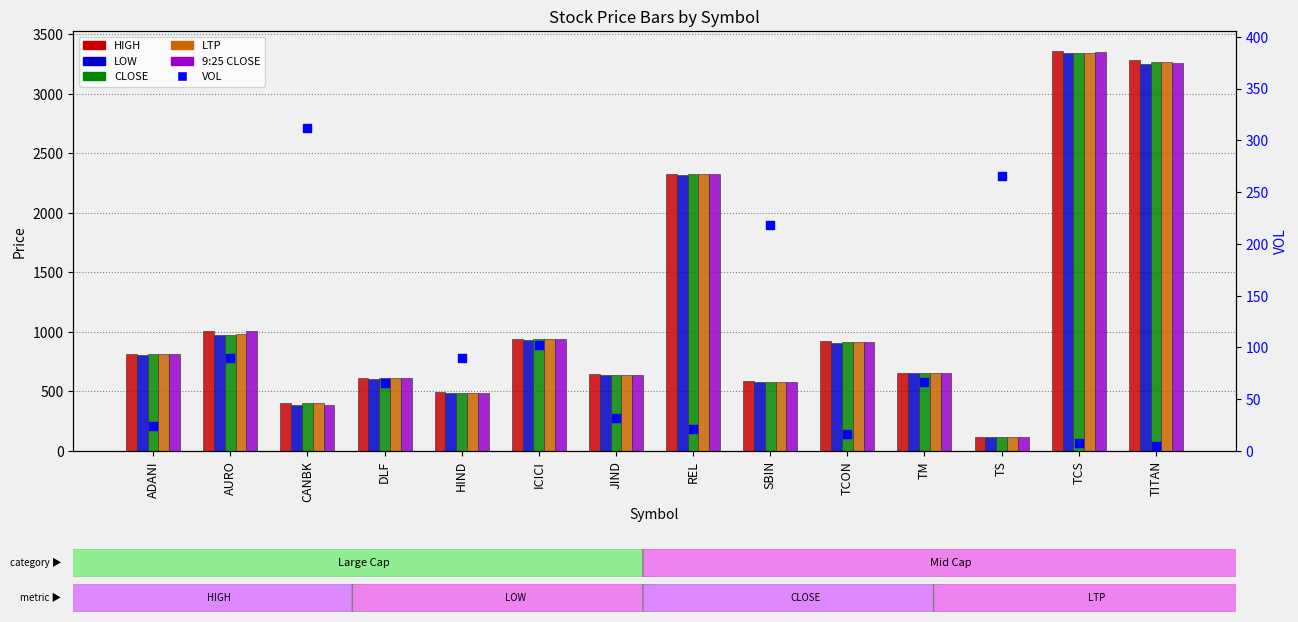

Which series has the largest total across all categories?

HIGH